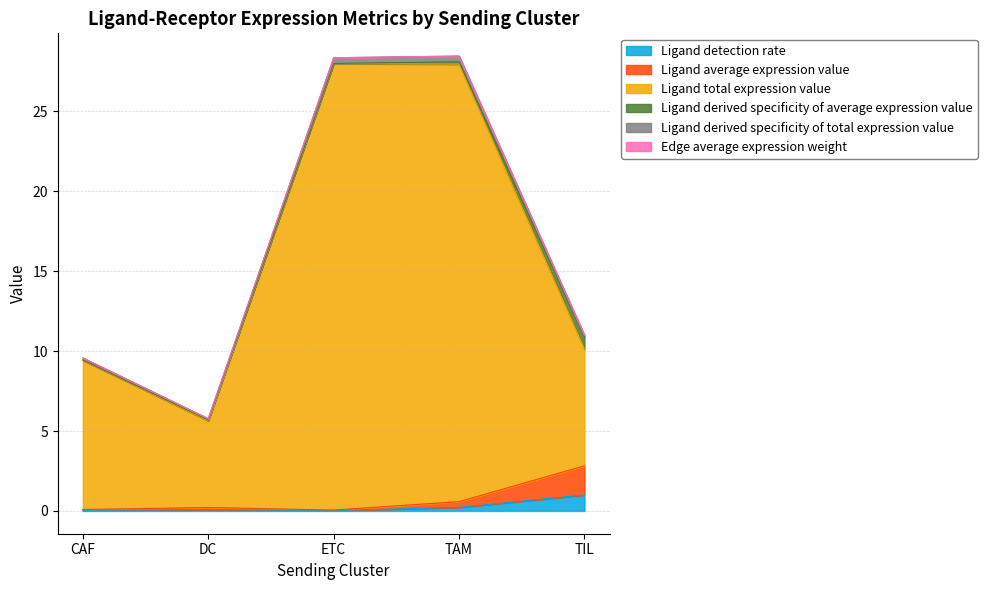

The Ligand detection rate series shows 0.0 at CAF. True or false?

True